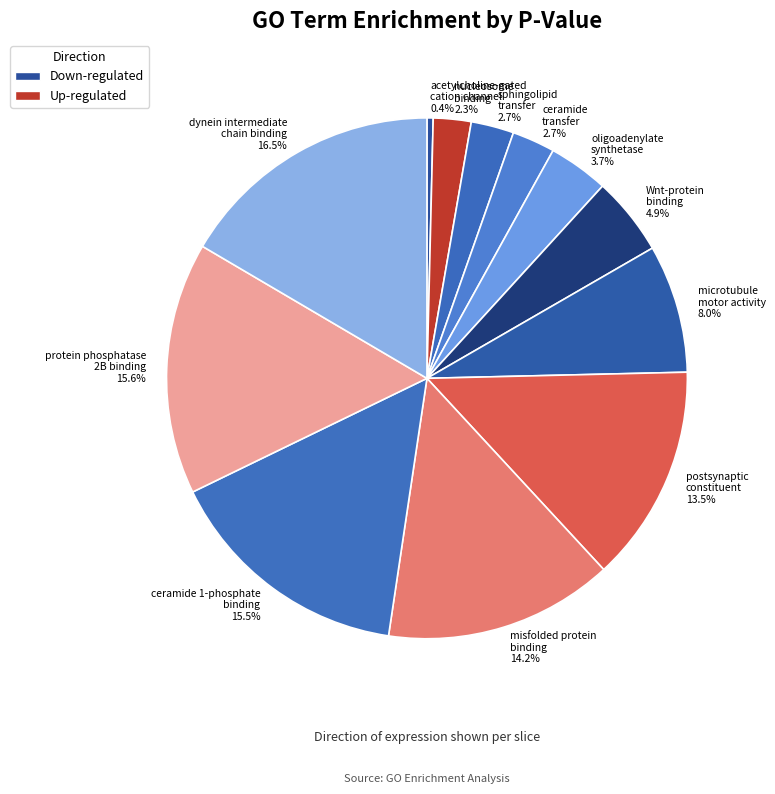

Combined, do ceramide transfer 2.7% and acetylcholine-gated cation channel 0.4% account for over 50%?

No